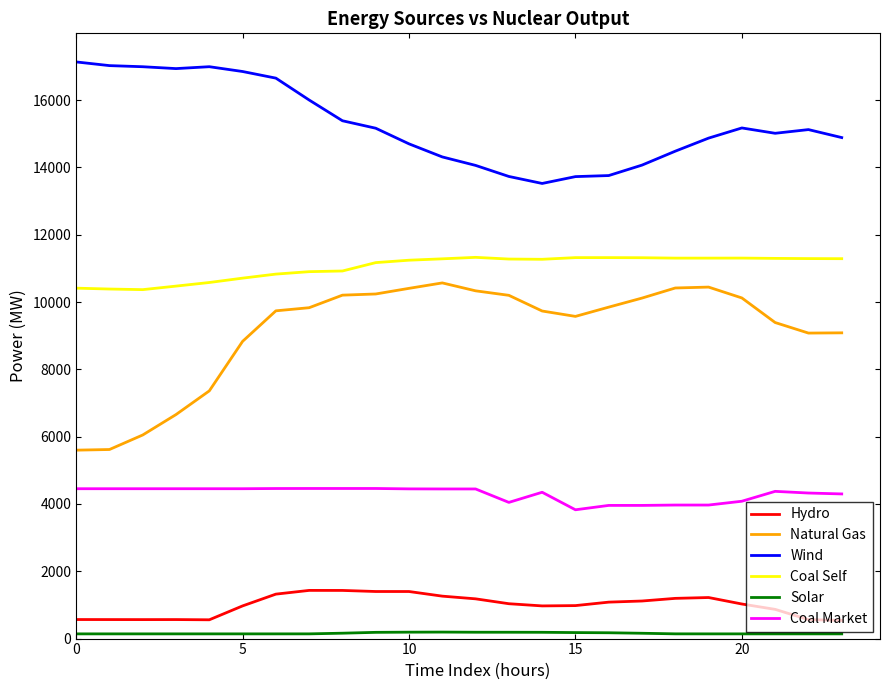

Which series has the largest total across all categories?

Wind